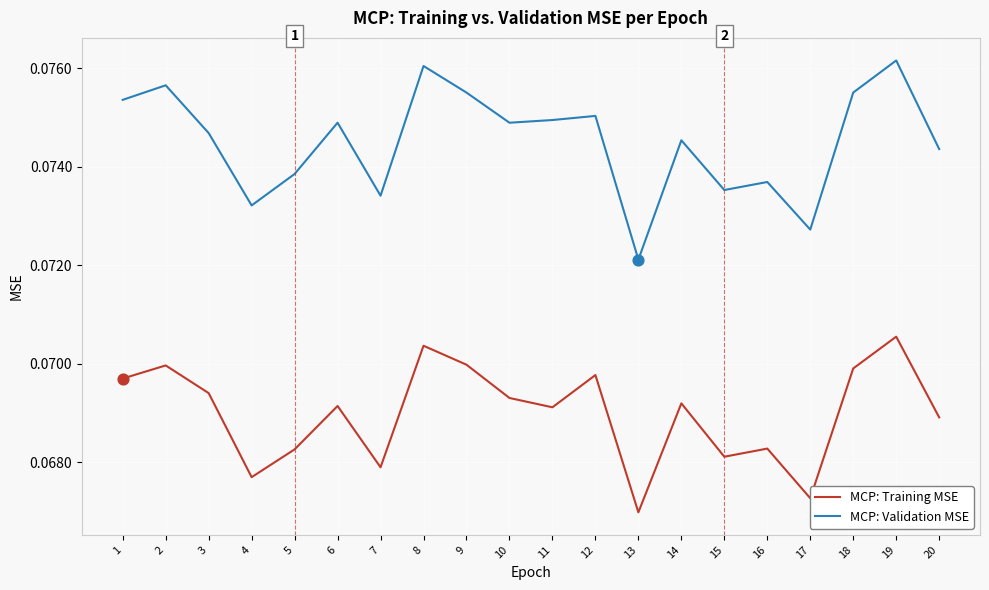

What are all the series names shown in the legend?

MCP: Training MSE, MCP: Validation MSE